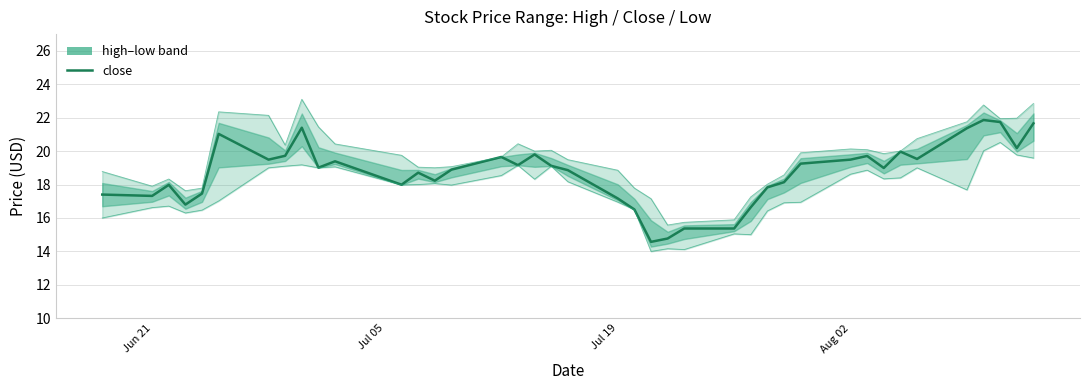

Which series has the largest range (max minus min)?

high